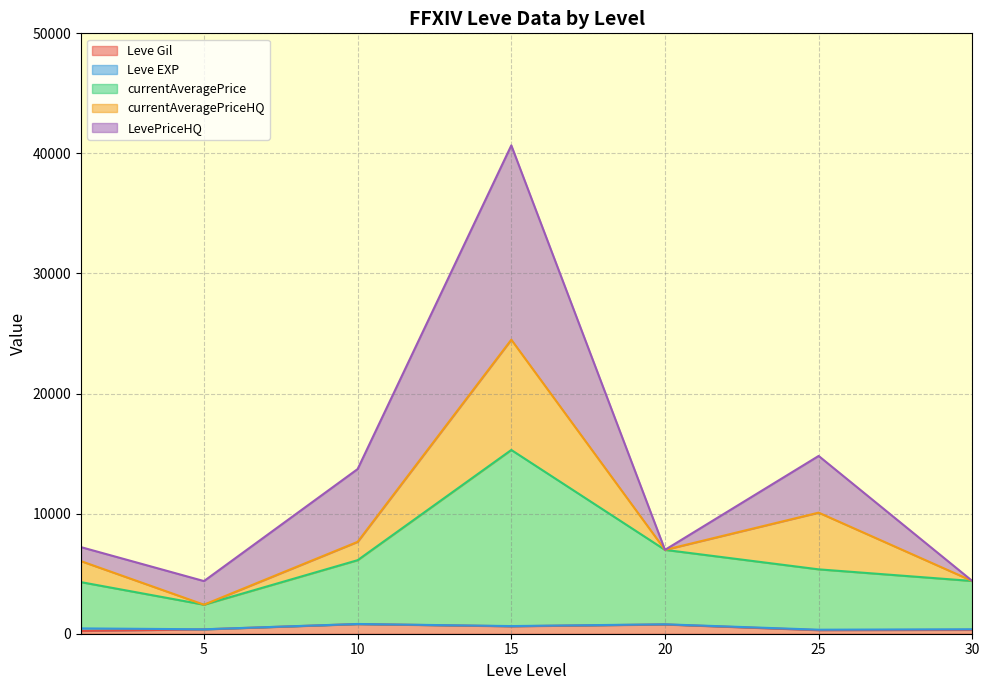

The currentAveragePriceHQ series shows 6597 at 25. True or false?

False